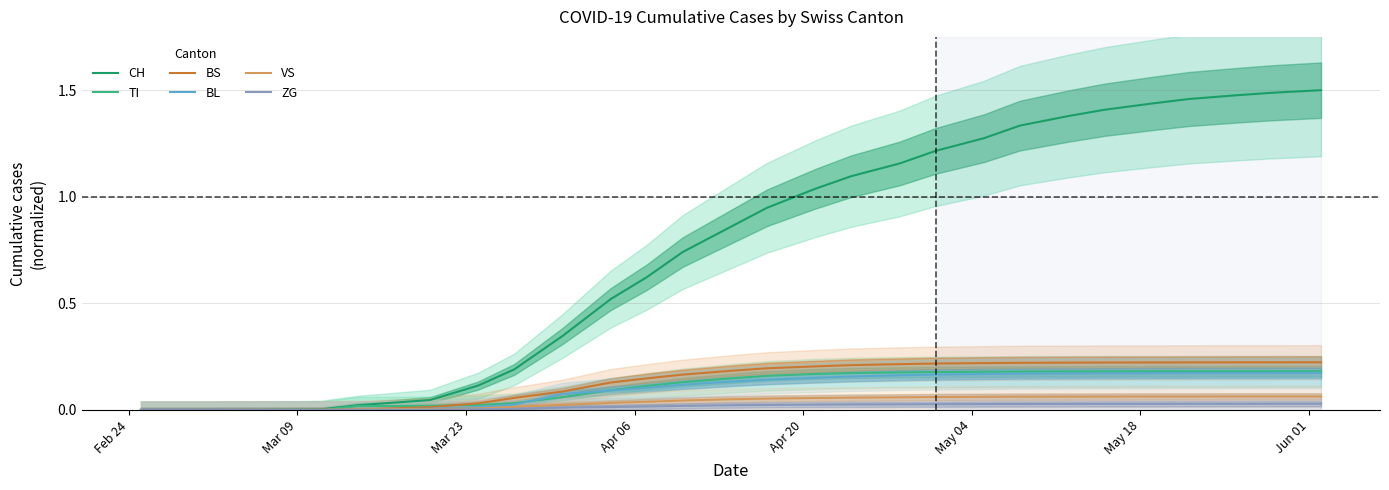

Which series has the widest spread of values?

CH